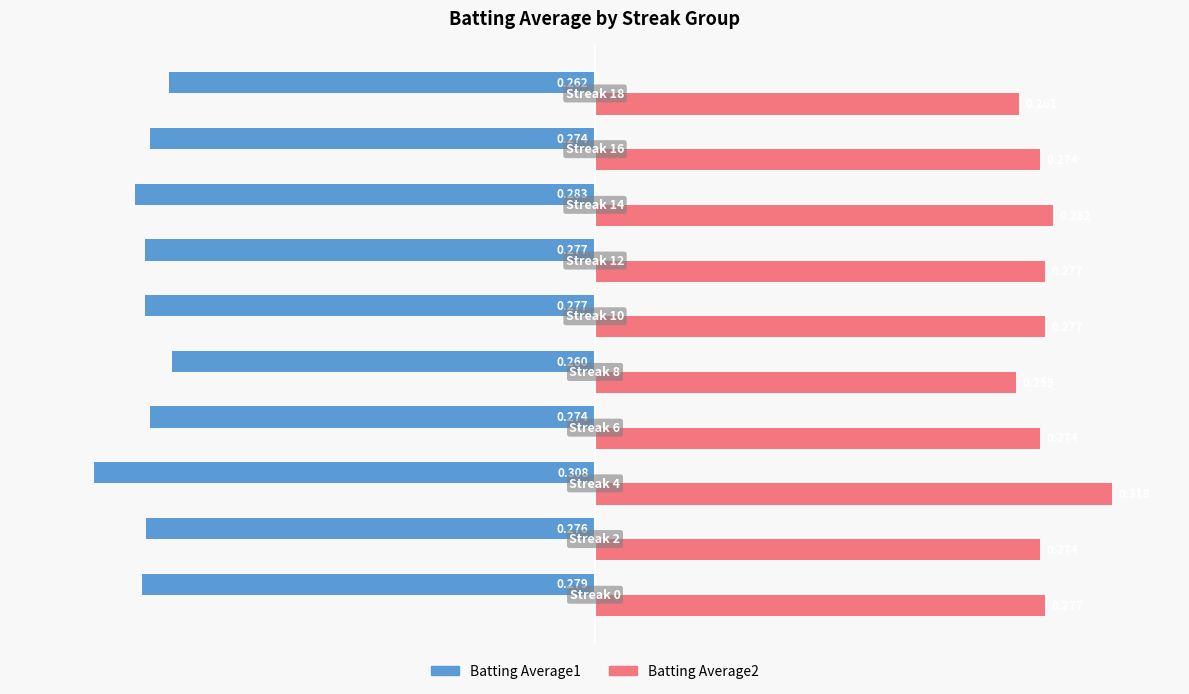

What is the value of the Batting Average2 bar at the 6th from the left?

0.3